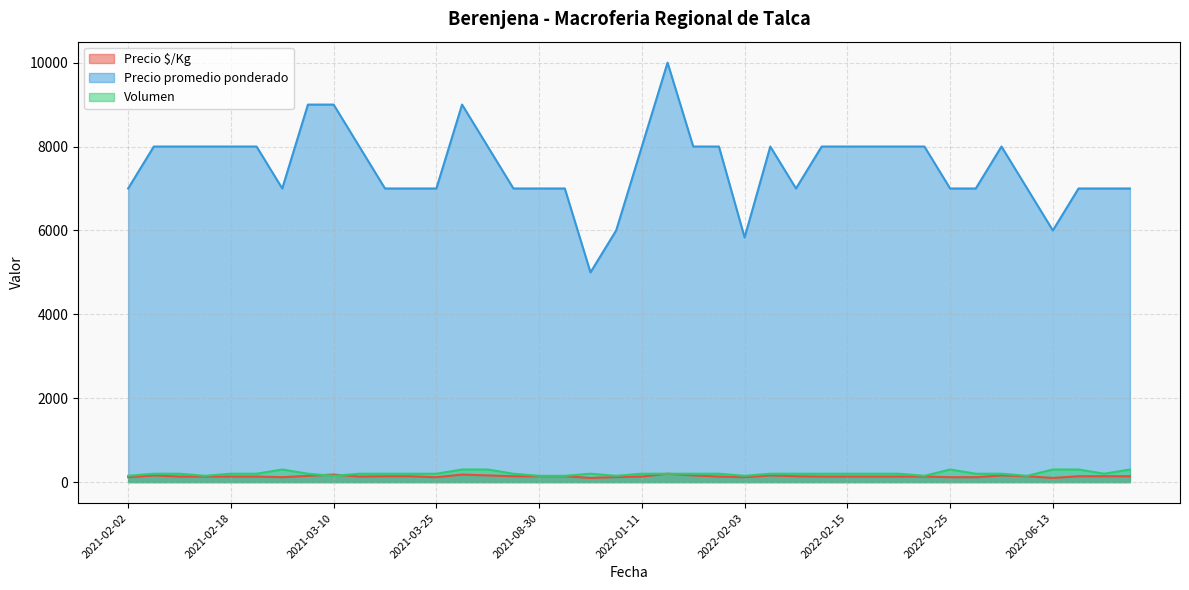

Count the number of categories in the chart.

40